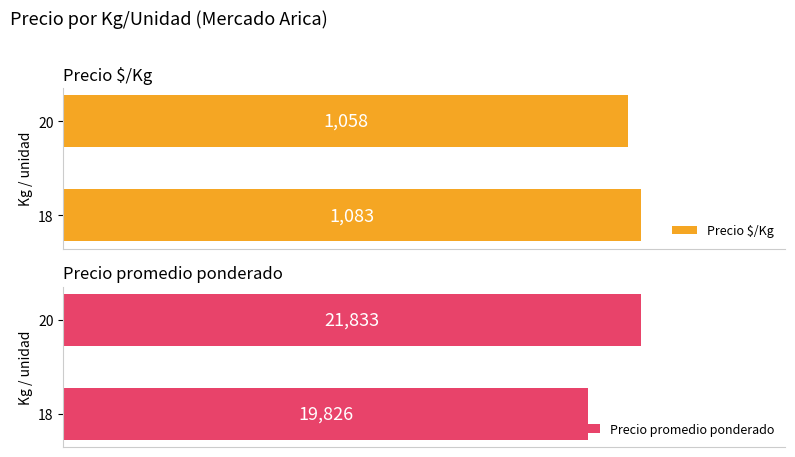

Rank the series by their maximum value, from highest to lowest.

Precio promedio ponderado, Precio $/Kg